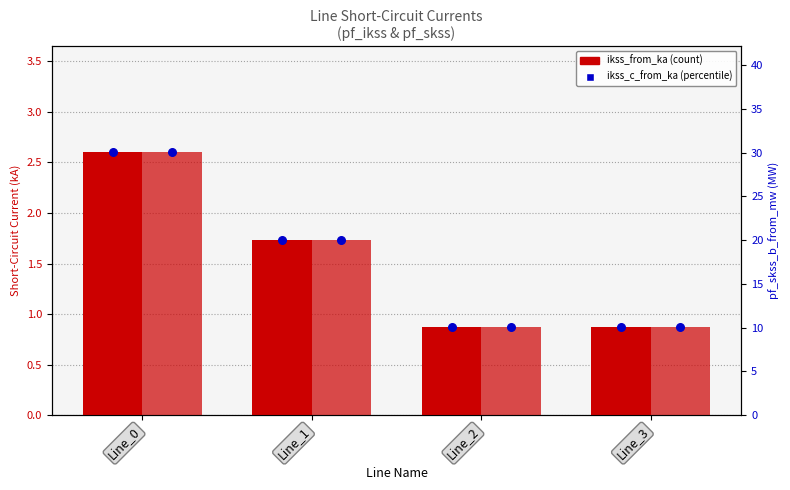

Which series has the largest Y range (max minus min)?

pf_skss_b_from_mw